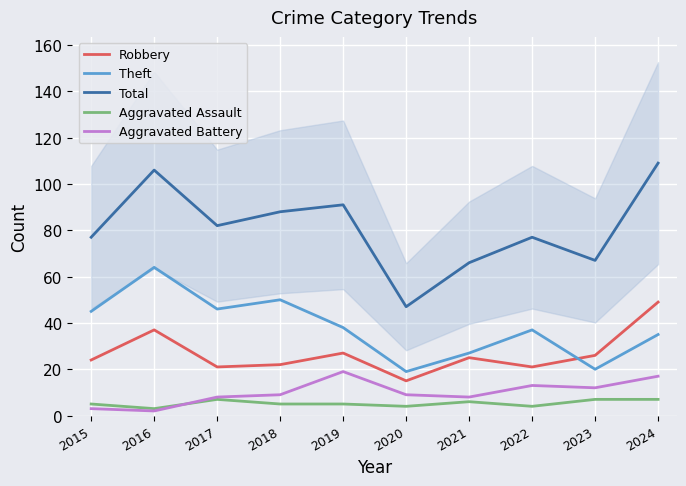

List the labels in order of Aggravated Battery value, smallest first.

2016, 2015, 2017, 2021, 2018, 2020, 2023, 2022, 2024, 2019